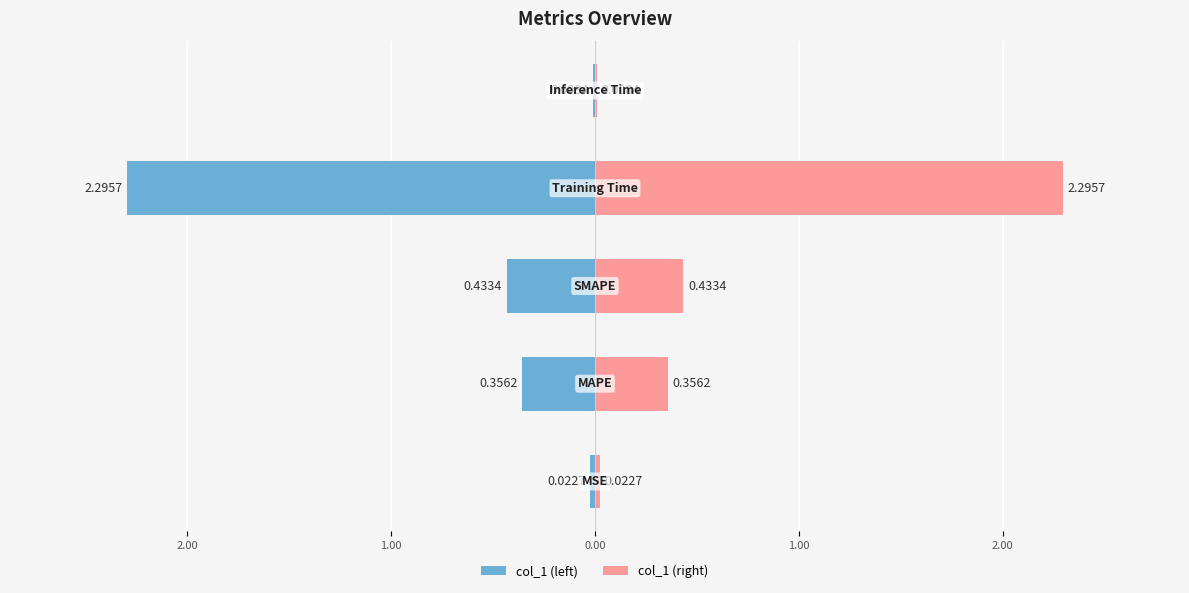

Reading right to left, list all the values displayed in this chart.

col_1 (left): 1.00=-0.0	0.00=-2.3	1.00=-0.4	2.00=-0.4	3.00=-0.0
col_1 (right): 1.00=0.0	0.00=2.3	1.00=0.4	2.00=0.4	3.00=0.0